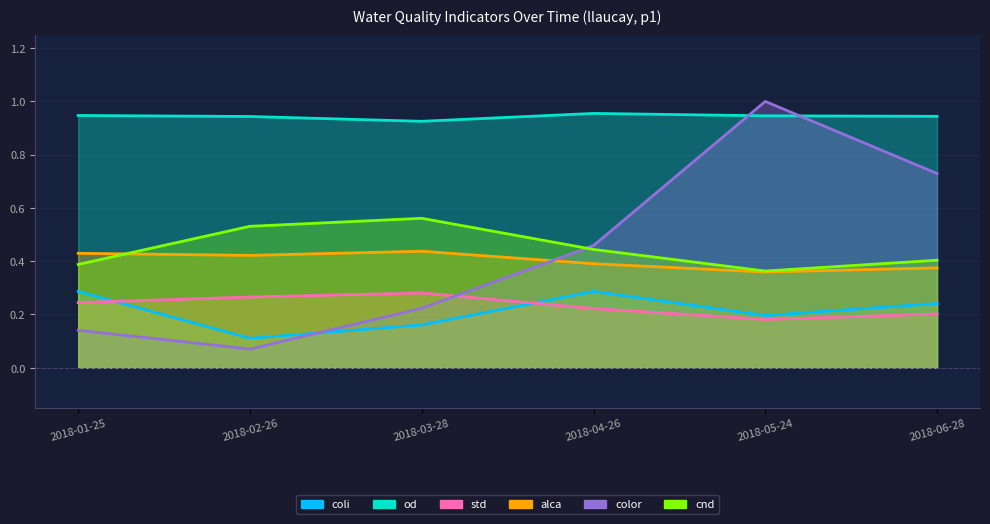

Read the od value at 2018-03-28.

0.9